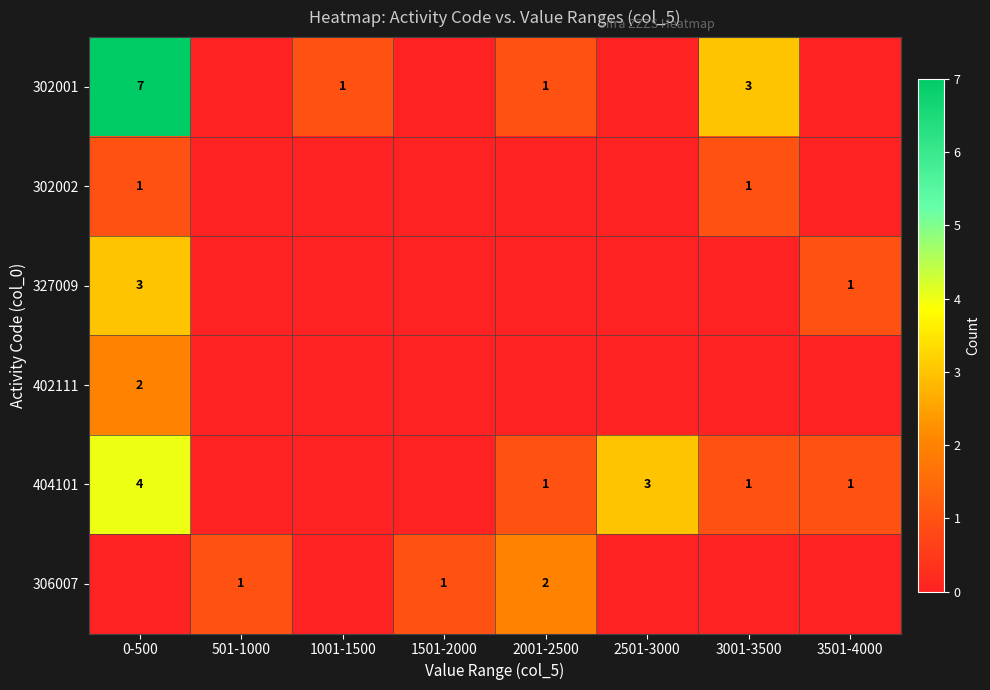

True or false: 306007 has a value of 2 at 1501-2000.

False